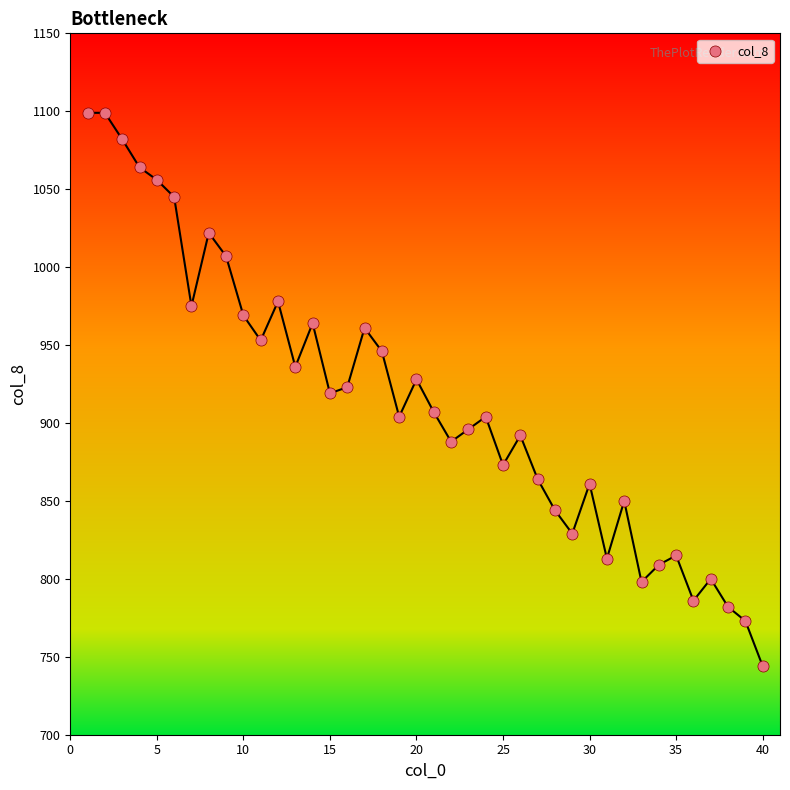

What is the range of Y values (max minus min)?

355